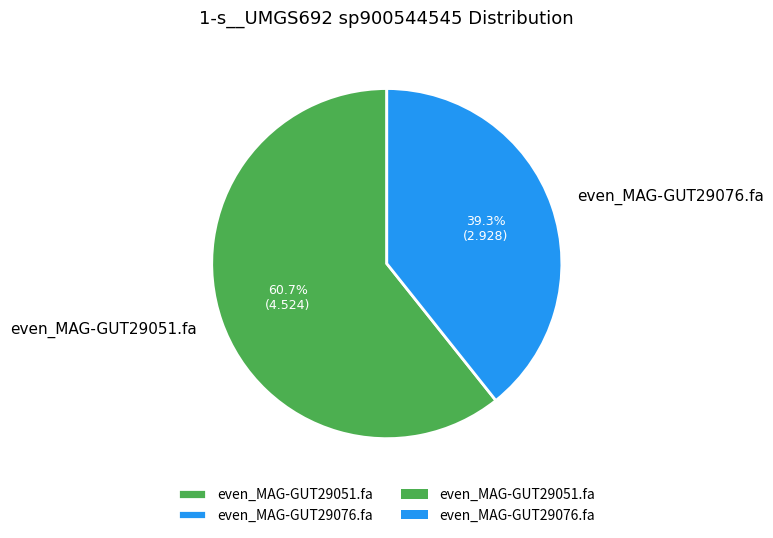

To the nearest percent, what is the difference between the even_MAG-GUT29076.fa and even_MAG-GUT29051.fa slice percentages?

21%